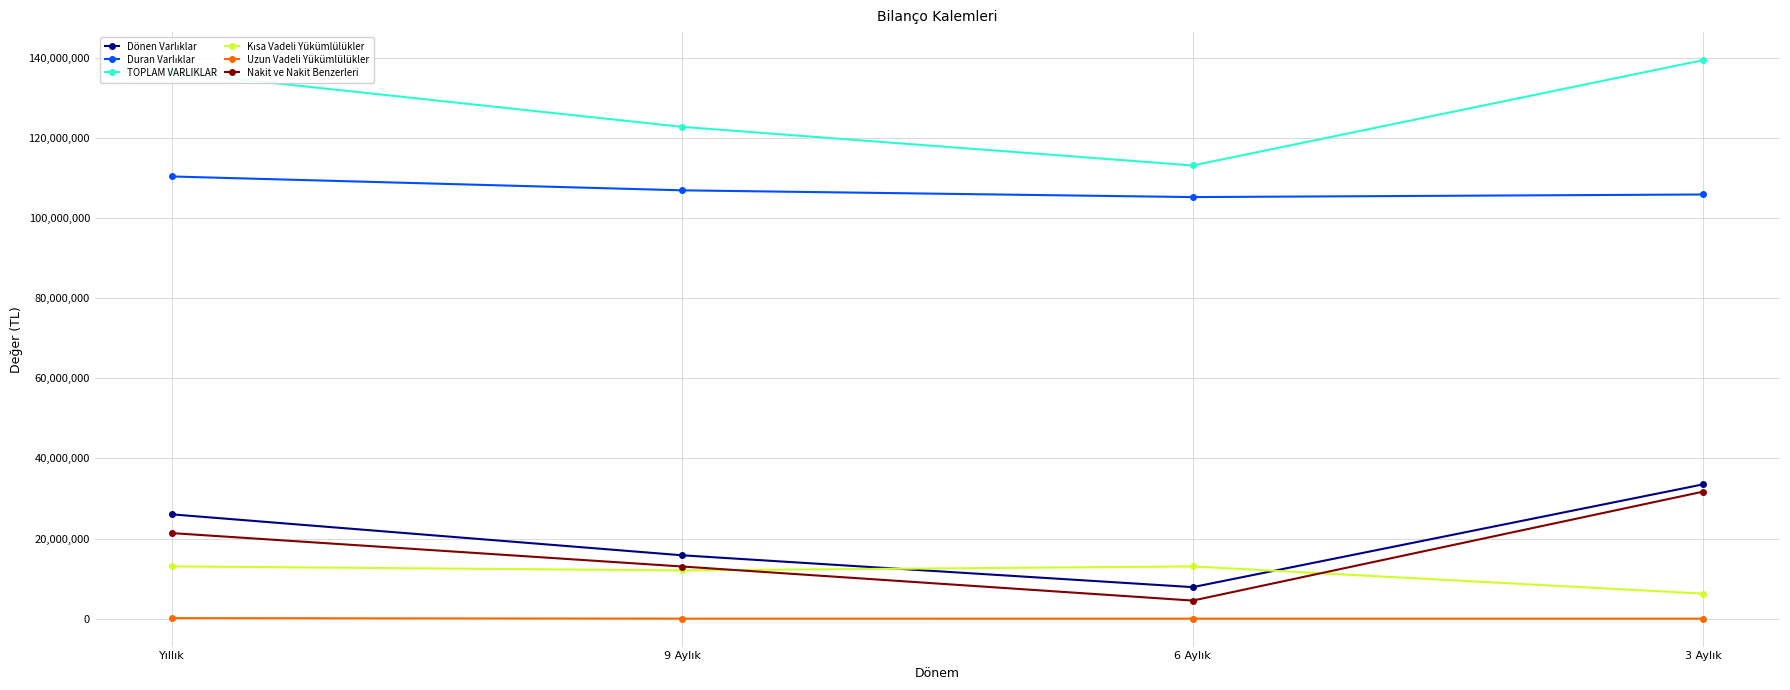

What is the lowest value of the Nakit ve Nakit Benzerleri series?

4535096